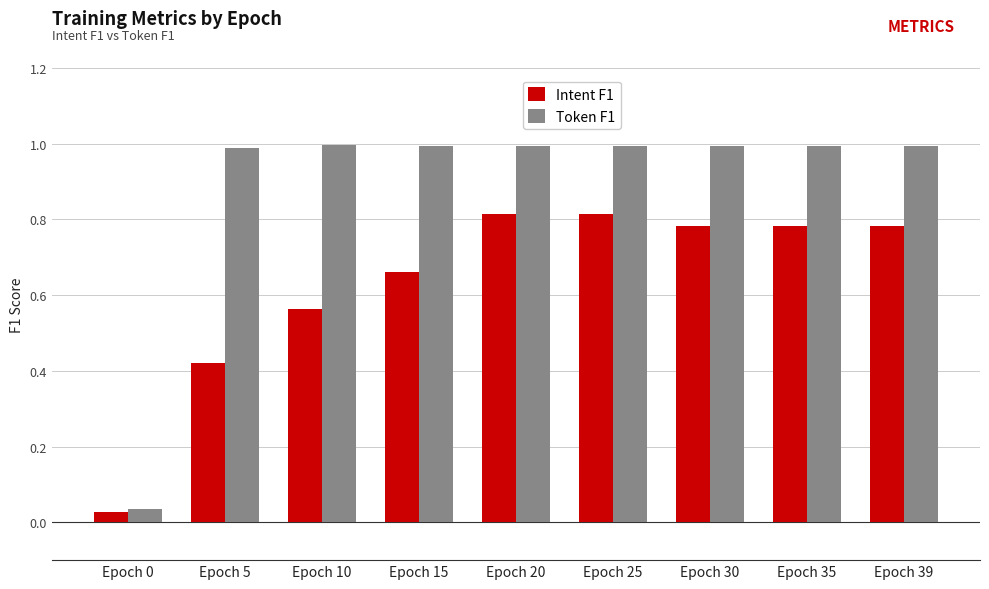

What is the average value of the Token F1 series?

0.9